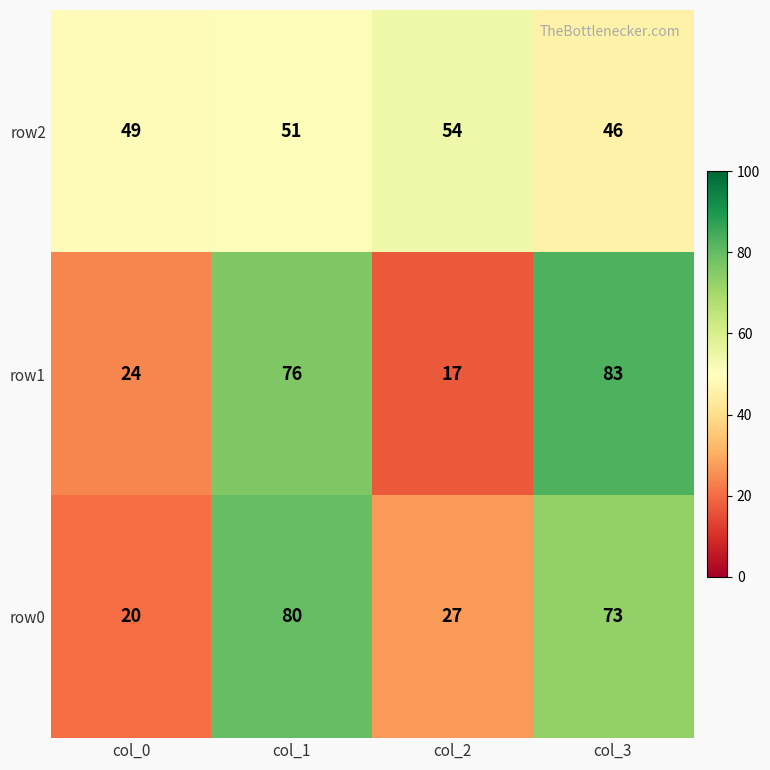

Is it true that row1 equals 9 at col_2?

False